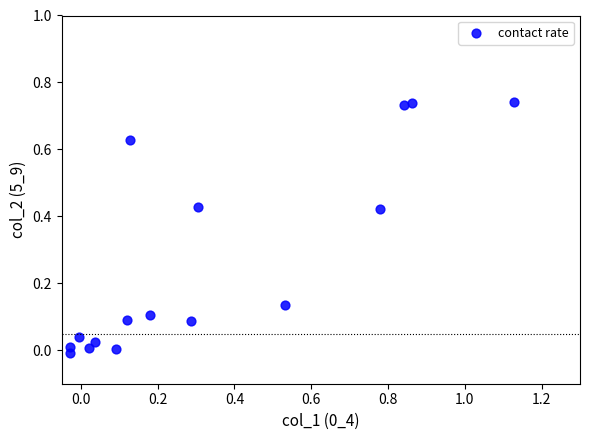

What is the range of Y values (max minus min)?

0.8